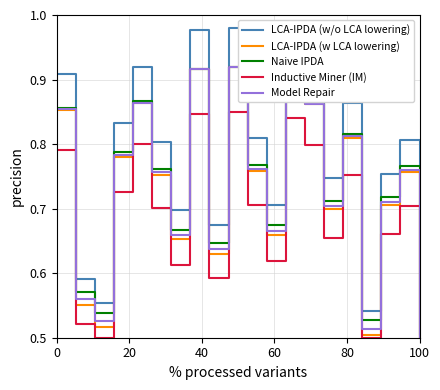

At how many categories does at least one series exceed 0?

20